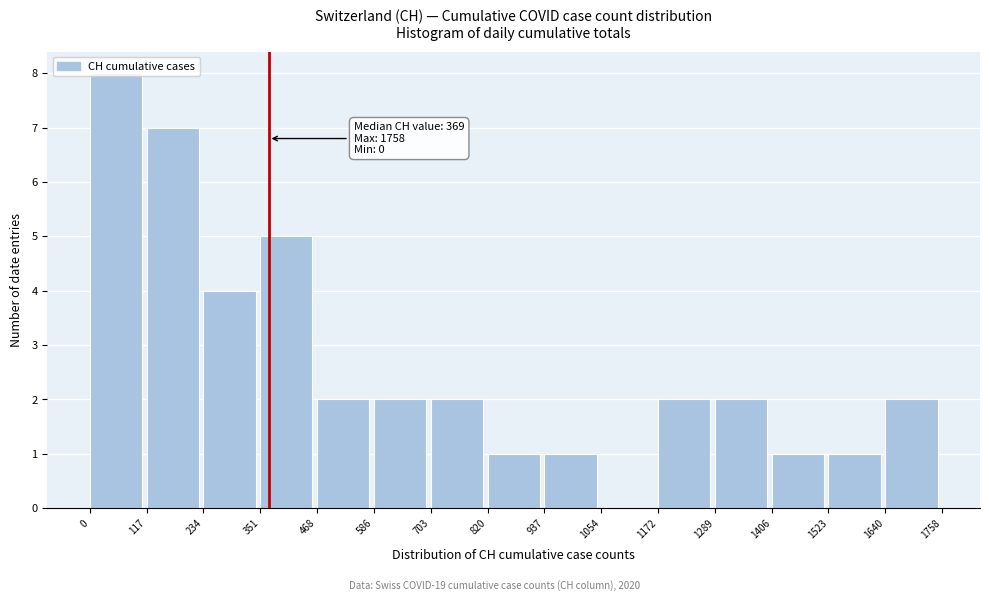

Which range on the x-axis has the tallest bar?

0 to 117